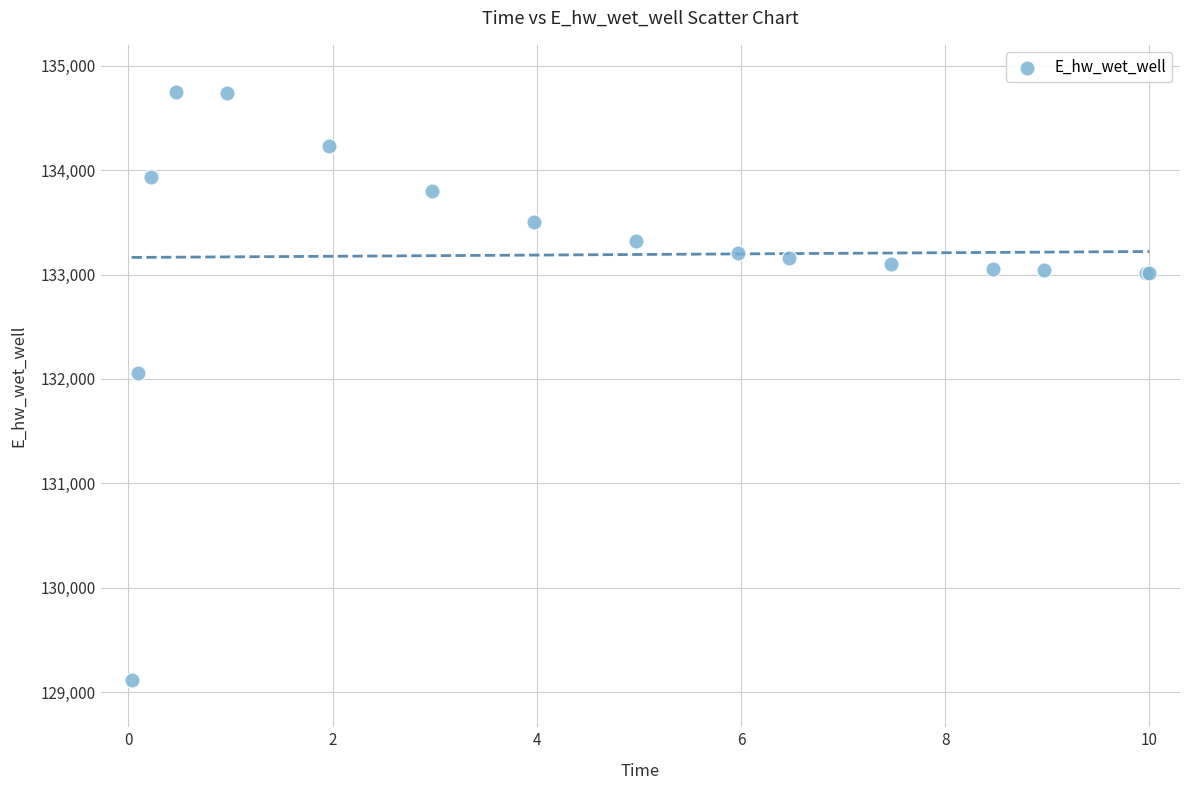

What Y value in the scatter plot is closest to 131931?

132054.6